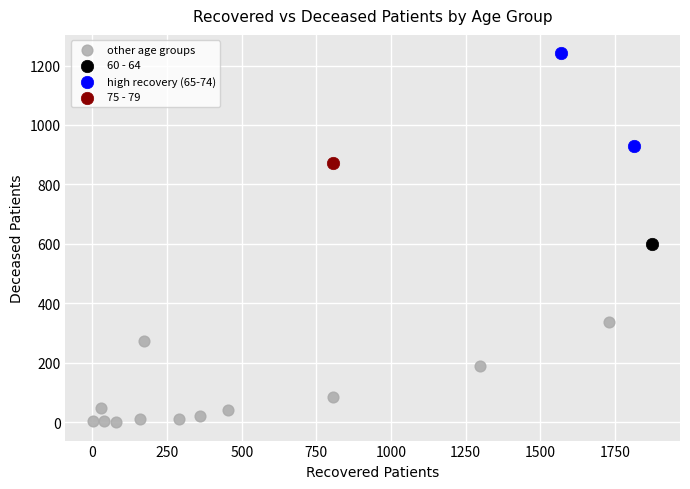

What are all the series names shown in the legend?

other age groups, 60 - 64, high recovery (65-74), 75 - 79